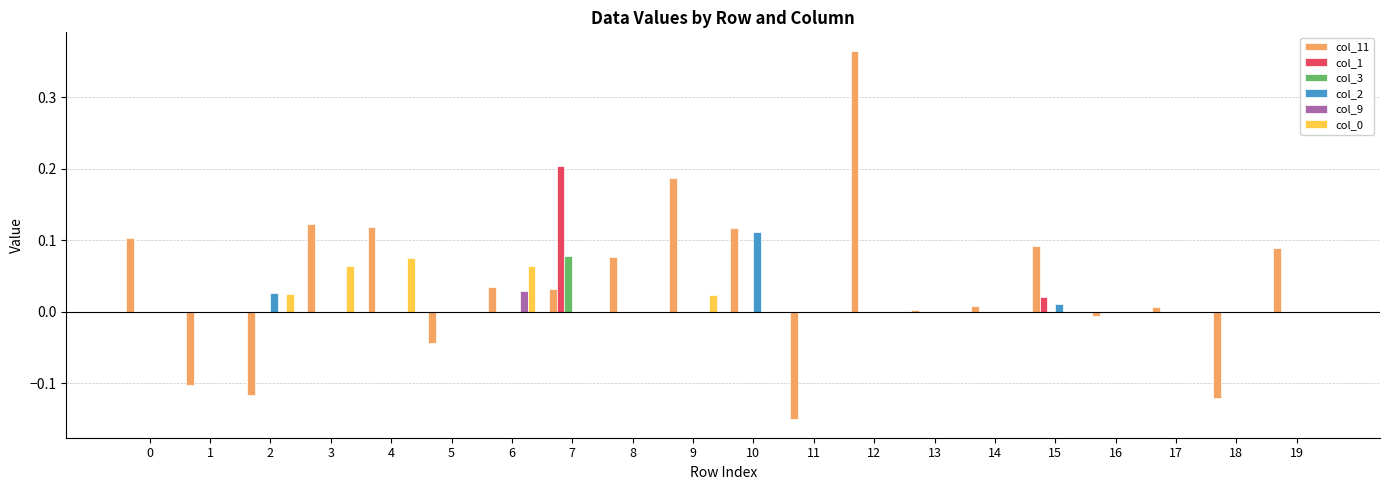

What is the sum of all col_11 values?

0.8